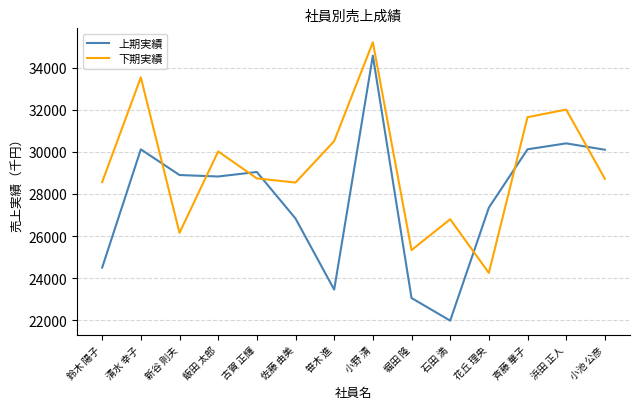

Rank the series at 古賀 正輝 from highest to lowest value.

上期実績, 下期実績